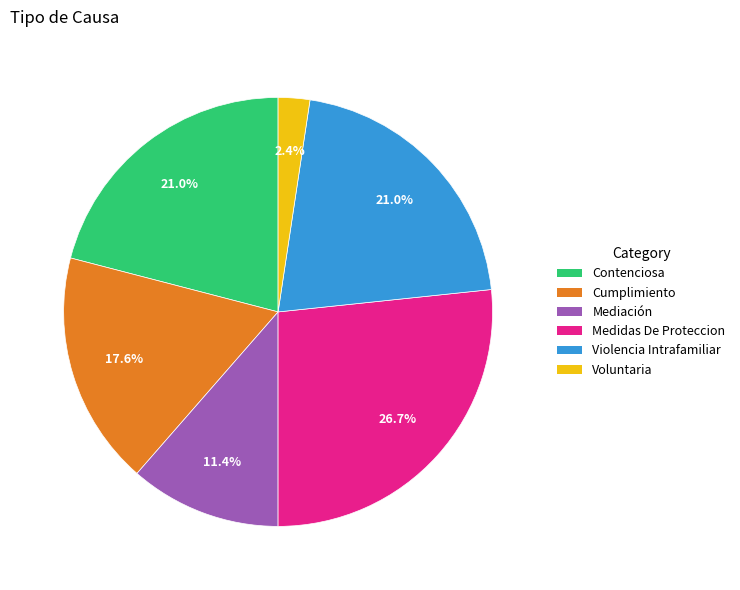

The Mediación slice represents 11% of the pie. True or false?

True